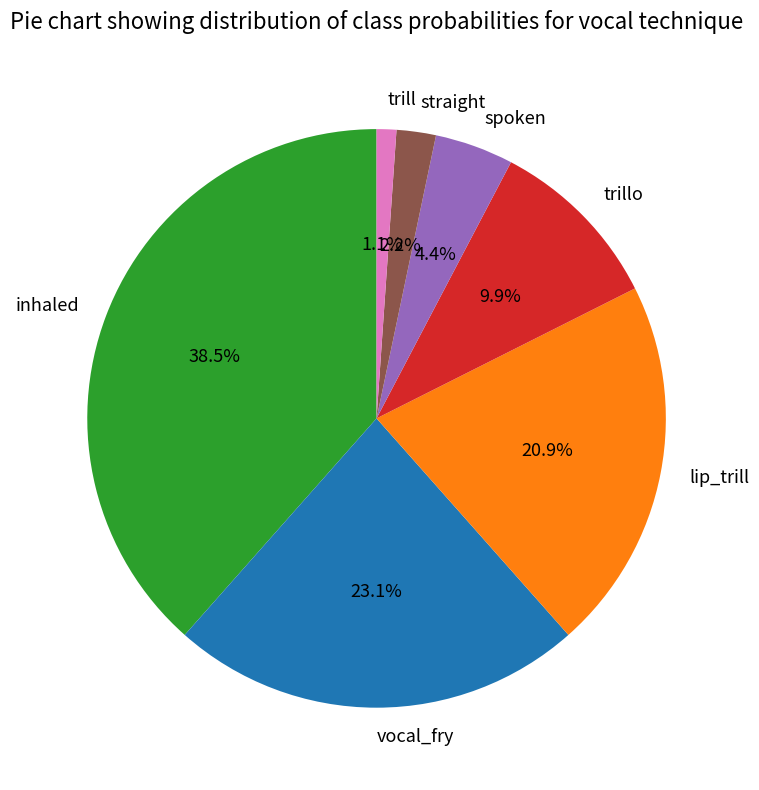

How many segments does this pie chart have?

7